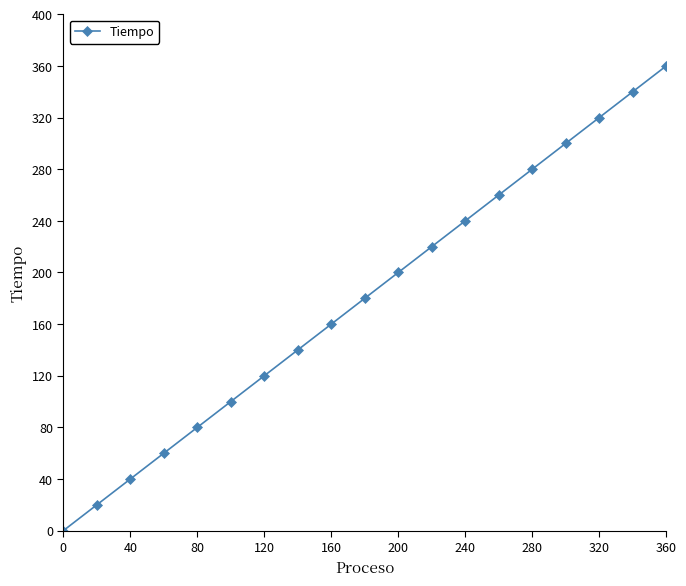

What is the difference between the maximum and minimum values?

360